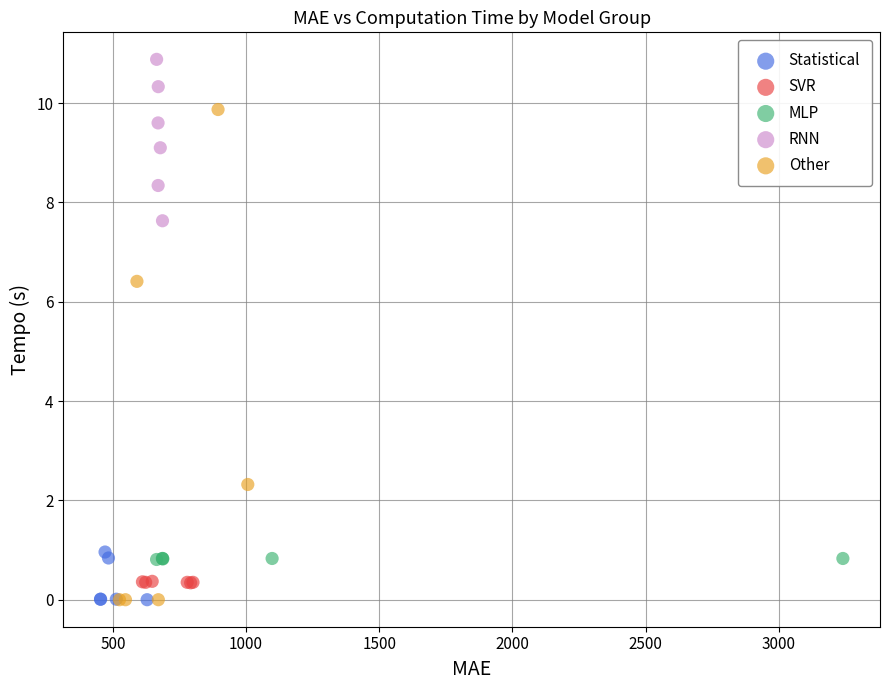

Which series contains the highest Y value?

RNN